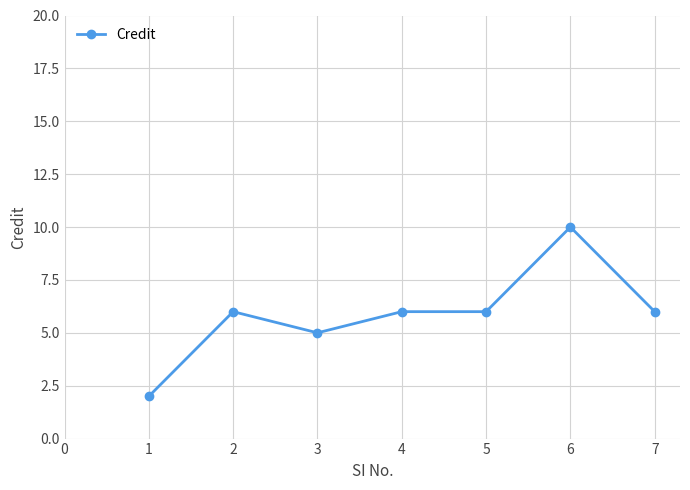

What is the change in value from 3 to 4?

+1